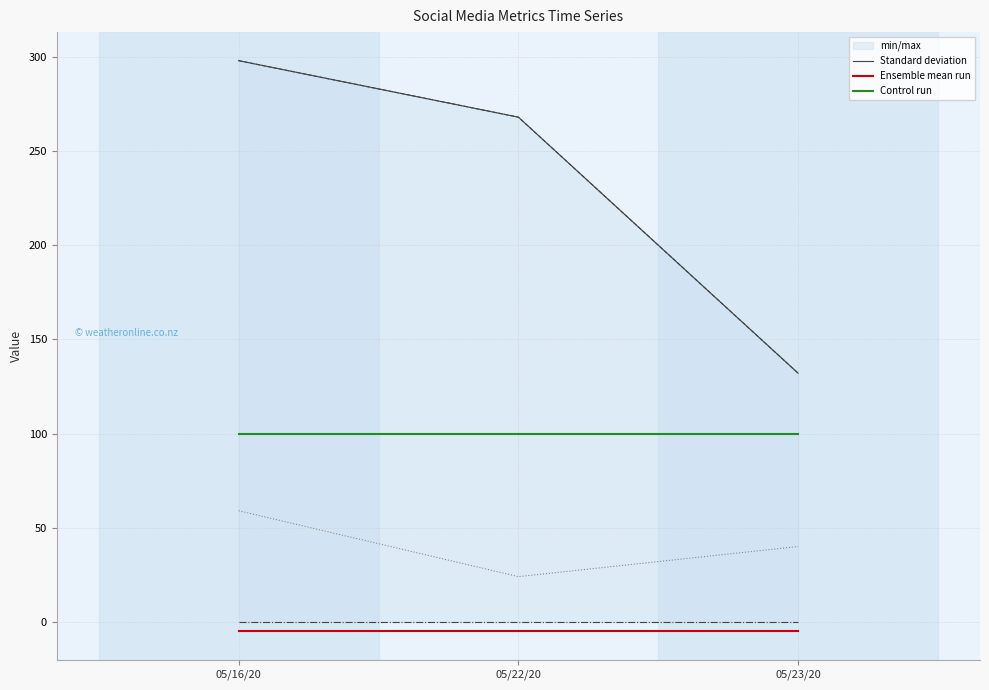

How many data points does each series have?

3